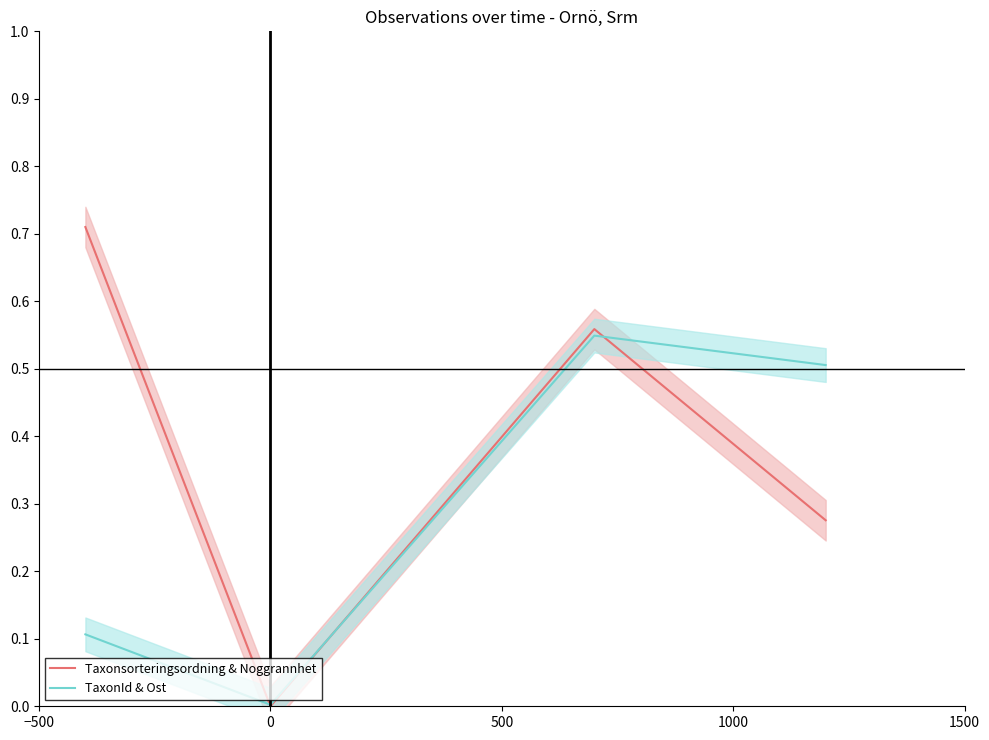

After their last crossing, which series has the higher values: TaxonId & Ost or Taxonsorteringsordning & Noggrannhet?

TaxonId & Ost